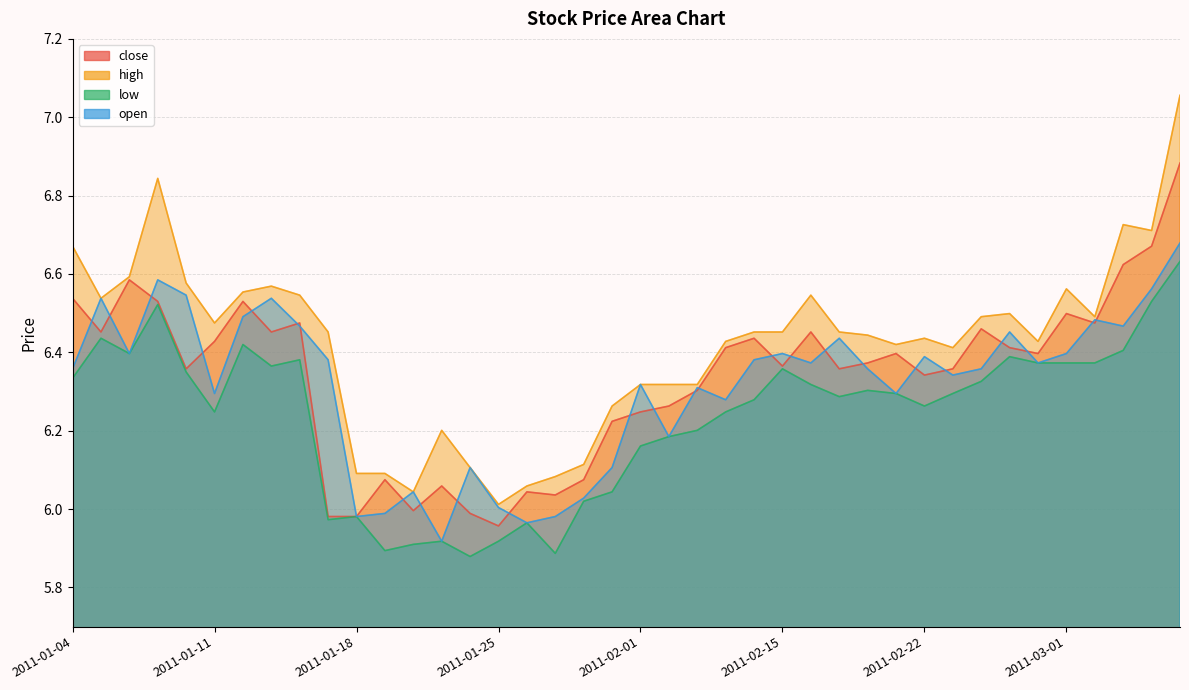

What is the approximate value of open at 2011-01-13?

6.5